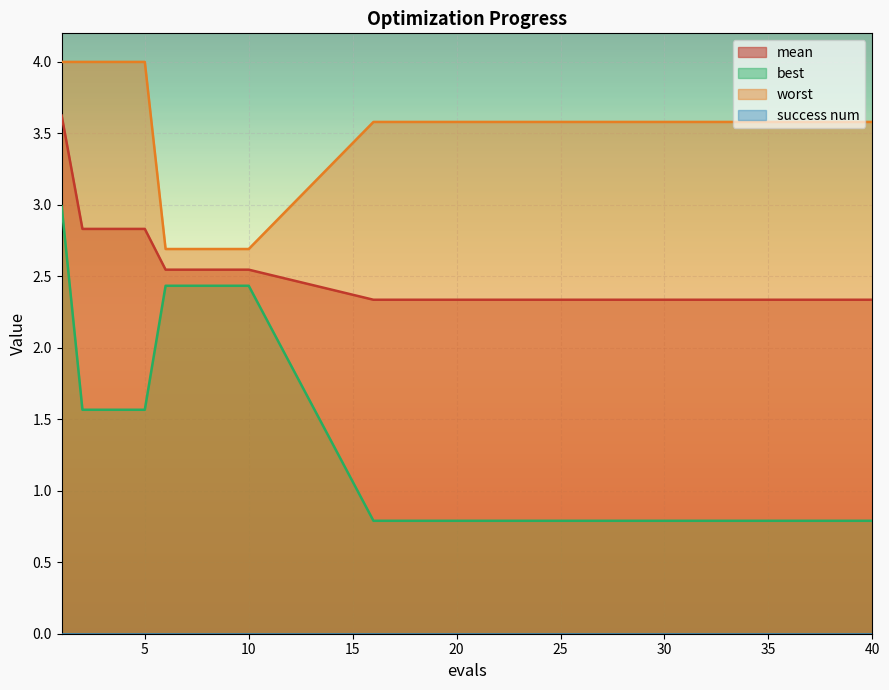

True or false: worst and best cross at least once.

False